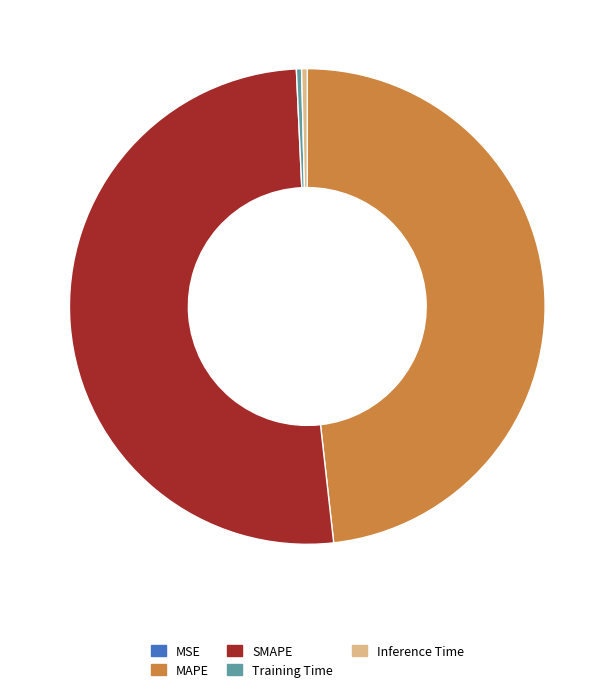

Is SMAPE the majority of the pie?

Yes